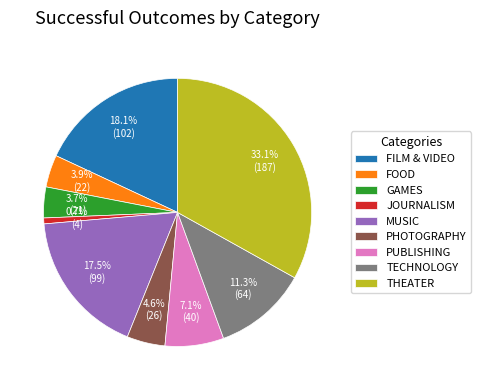

Between FILM & VIDEO and MUSIC, which is larger?

FILM & VIDEO